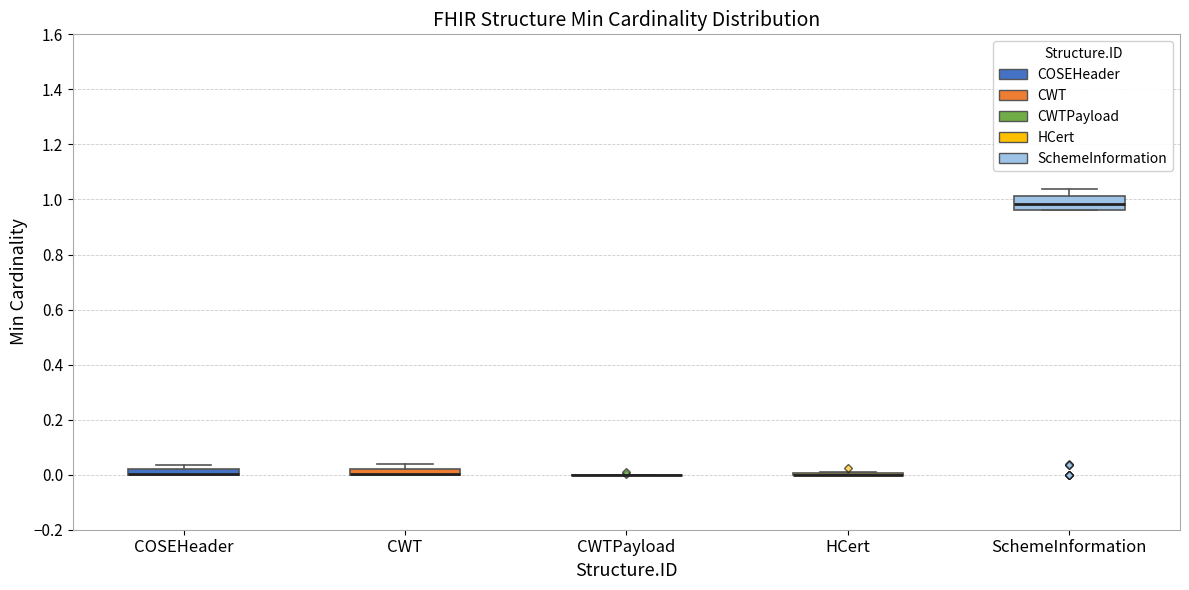

Which box is the tallest, from its lower edge to its upper edge?

SchemeInformation